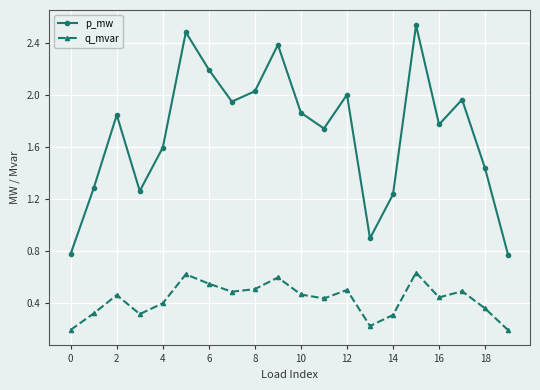

Count the q_mvar values in the range 0 to 1.

20